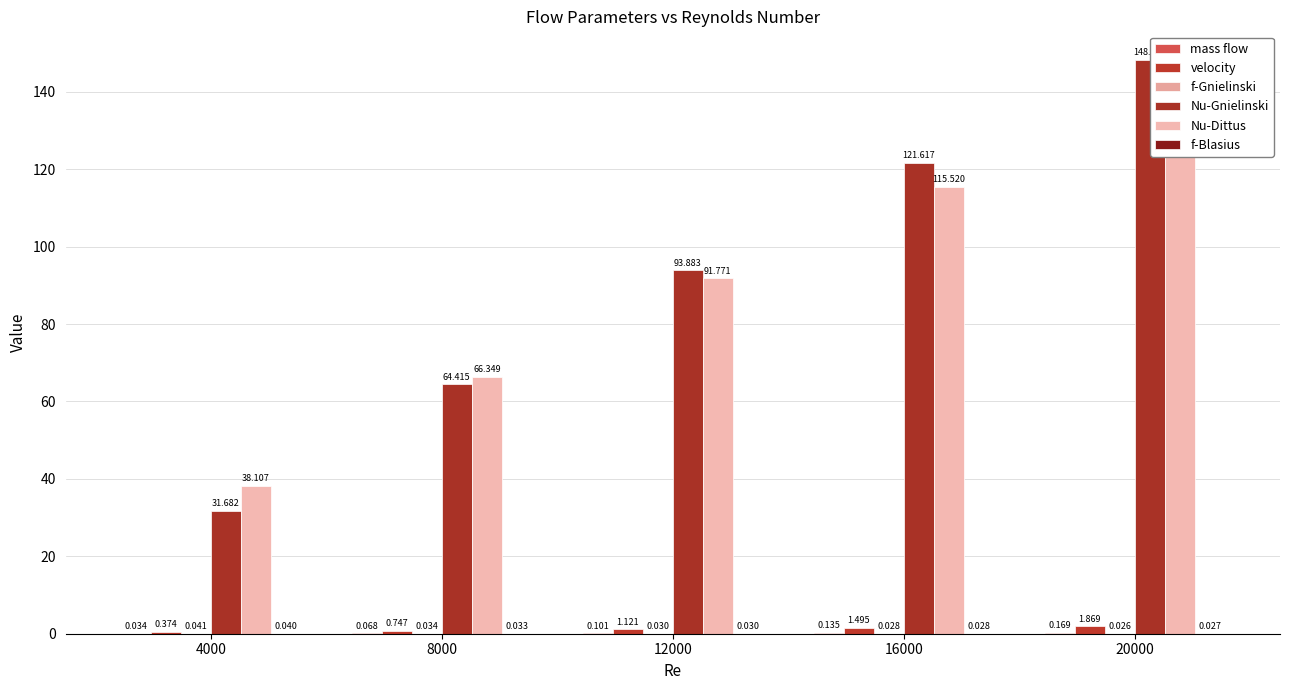

At which category is the sum across all series the highest?

20000